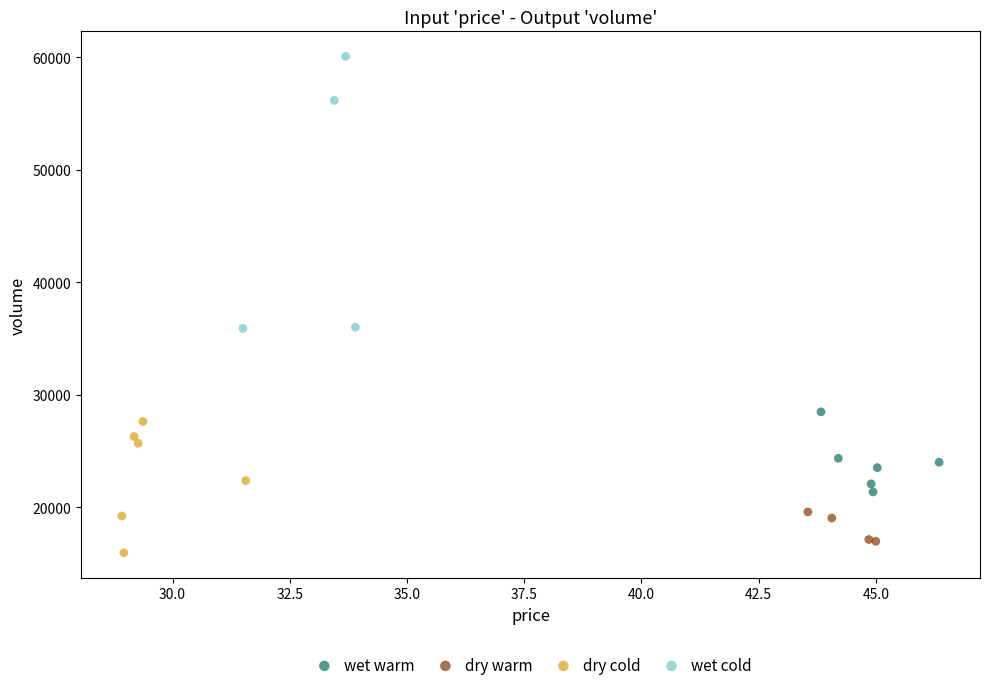

Which series contains the highest Y value?

wet cold